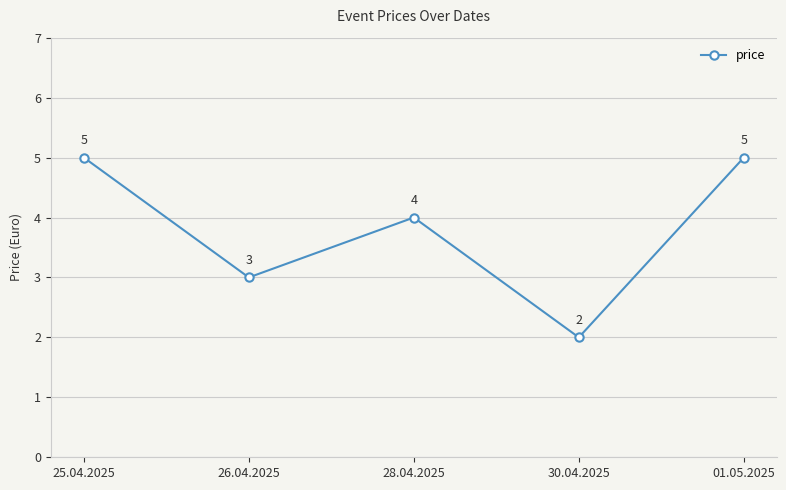

Reading right to left, list all the values displayed in this chart.

5	2	4	3	5